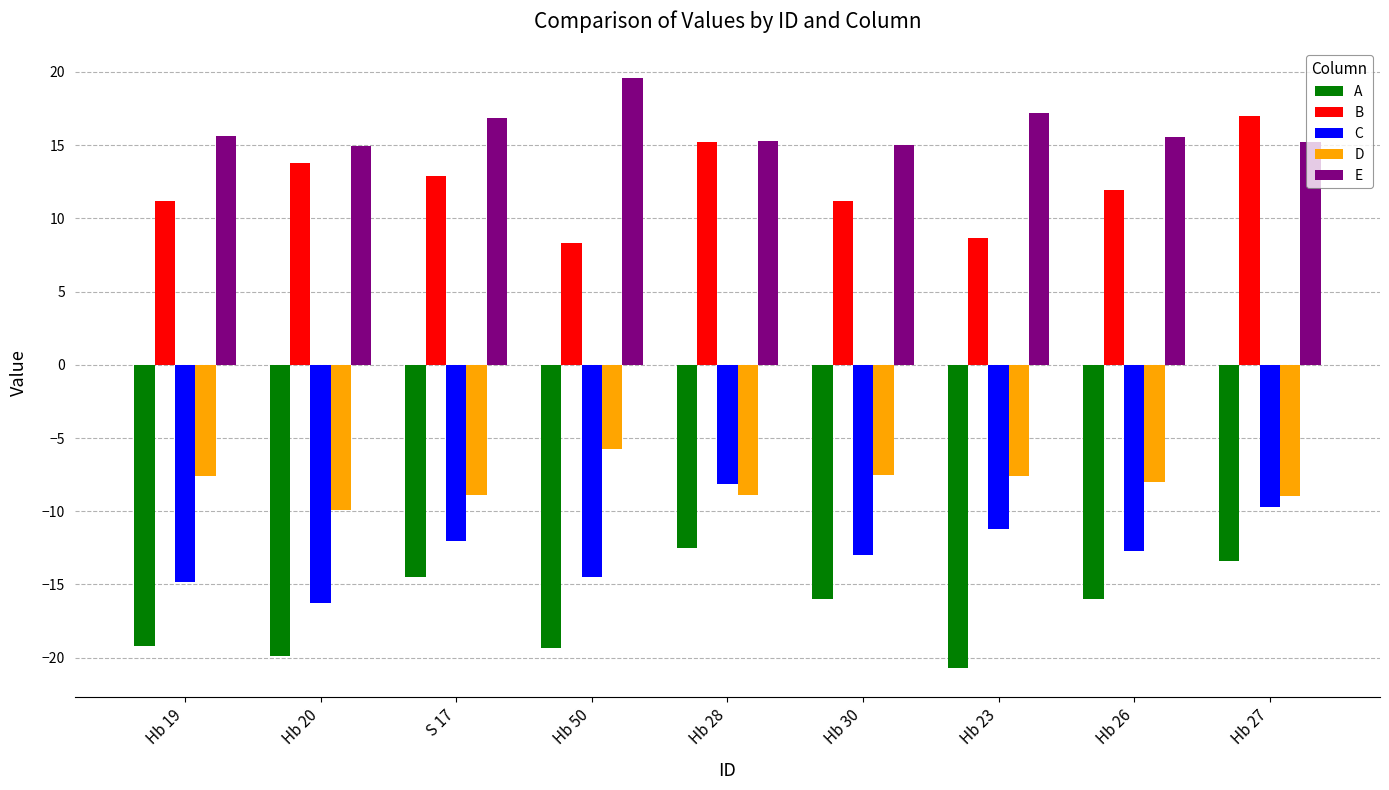

Does the chart contain stacked bars?

No